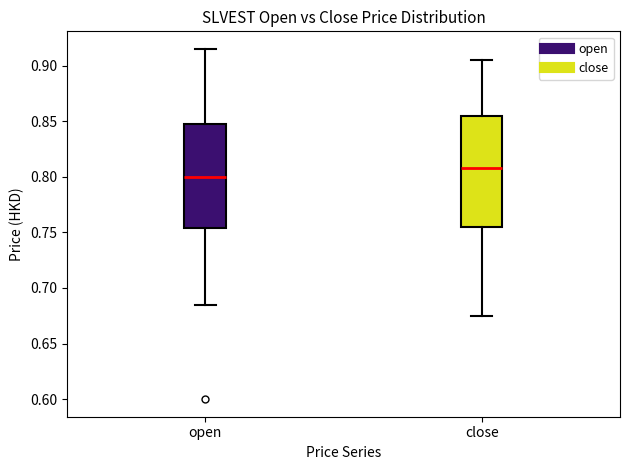

Where does the lower whisker of the box for close end on the y-axis? The values are not printed on the chart, so give them approximately, as read against the axis.

0.675